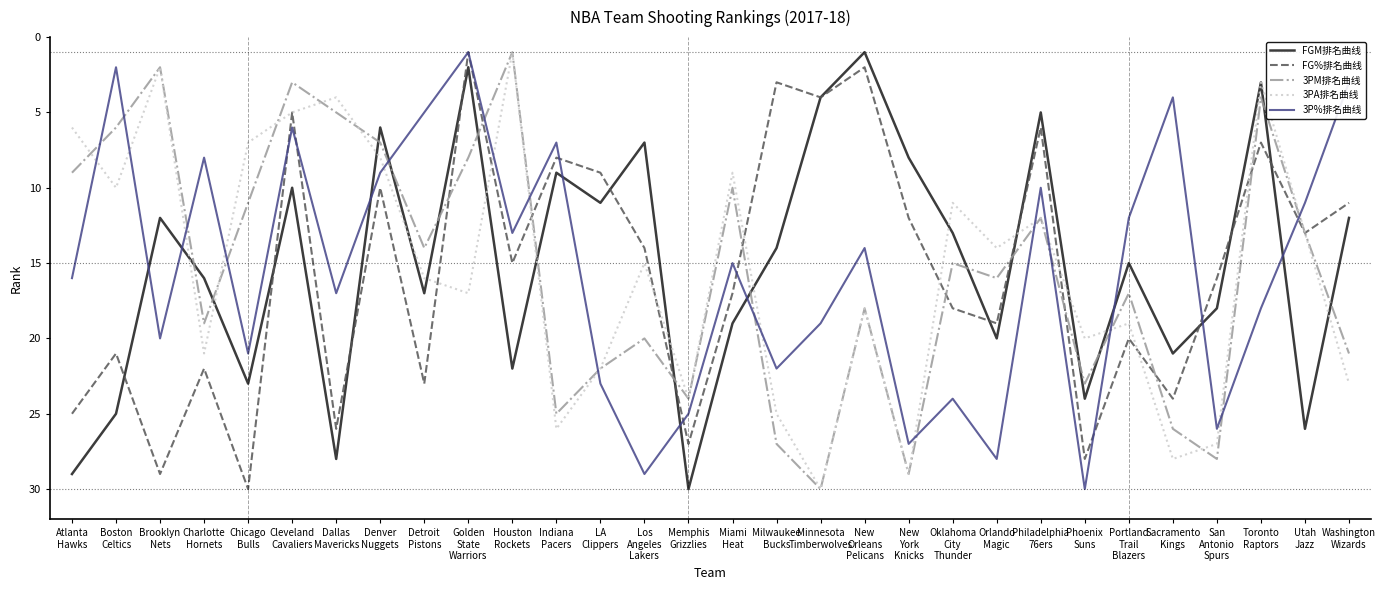

Which category has the highest value in the FGM排名曲线 series?

Memphis
Grizzlies